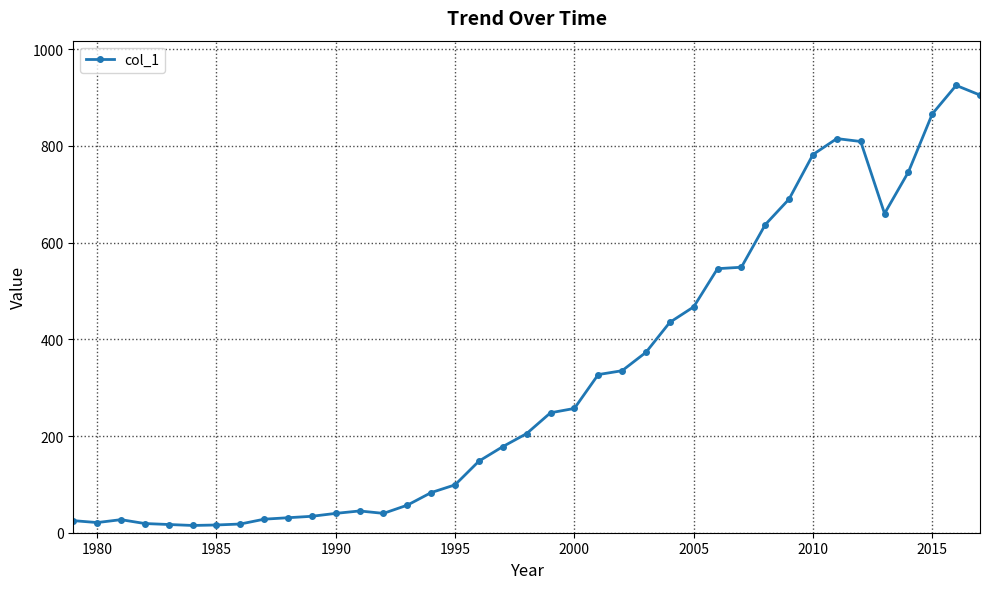

What is the sum of all values?

12518